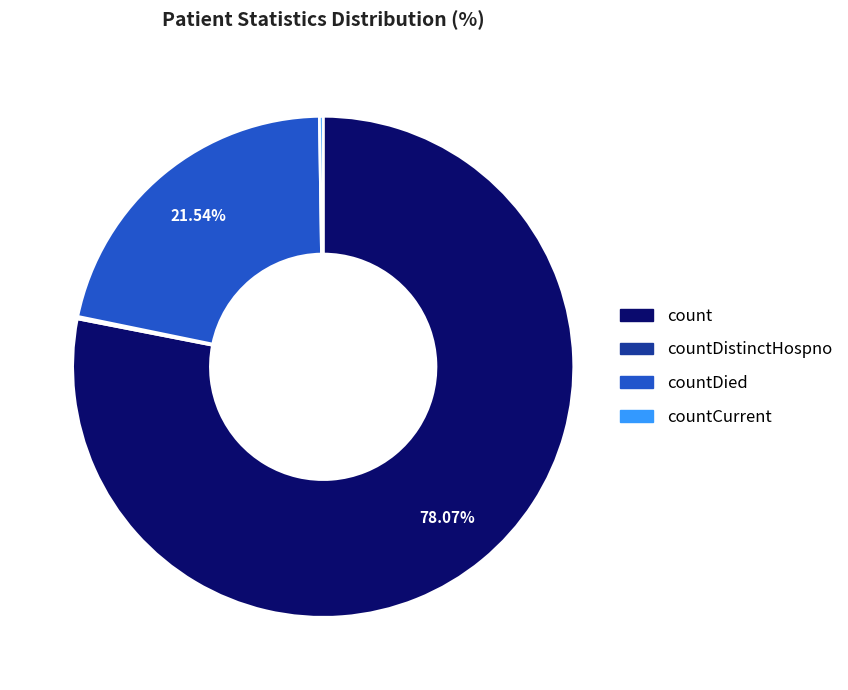

Is there any slice that represents more than half of the pie?

Yes